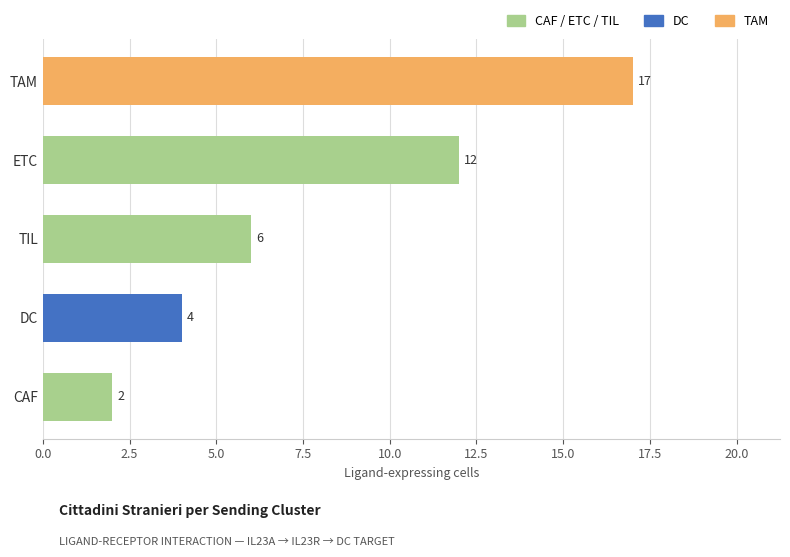

How many categories are shown in the chart?

5